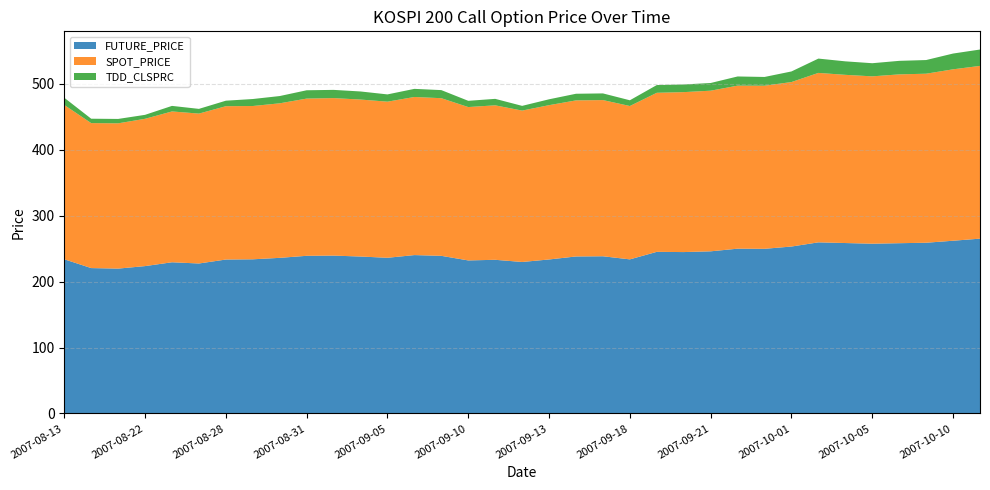

Reading left to right, extract all data points from this chart.

FUTURE_PRICE: 233.8	220.4	219.6	223.4	229.2	227.3	233.3	233.7	235.9	239.0	239.3	237.9	236.0	240.1	238.9	232.0	232.9	229.7	233.4	238.0	238.3	233.6	245.0	244.7	245.8	249.8	249.6	253.1	259.4	258.4	257.4	258.1	258.8	261.9	265.0
SPOT_PRICE: 233.9	219.7	220.2	223.2	228.6	227.2	232.4	232.3	234.2	238.3	238.7	237.9	236.6	239.6	238.9	232.4	234.1	229.4	233.9	236.5	236.7	232.4	241.1	242.4	243.4	247.1	247.2	249.3	256.8	254.9	253.6	255.9	256.2	259.8	261.8
TDD_CLSPRC: 10.9	6.7	6.7	6.0	8.4	7.2	8.3	10.6	11.0	12.6	12.4	12.2	11.0	12.3	12.2	9.4	9.8	7.2	8.9	10.1	10.1	8.7	11.7	11.6	11.7	13.9	13.2	16.1	21.7	20.4	19.9	20.5	20.7	23.9	24.8